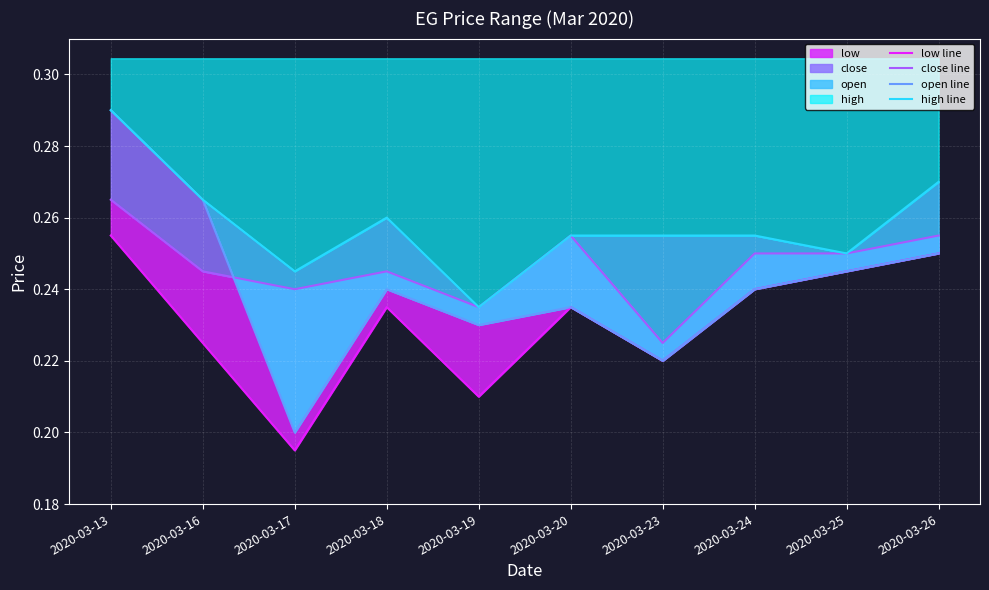

At which label does close line reach its peak?

2020-03-13